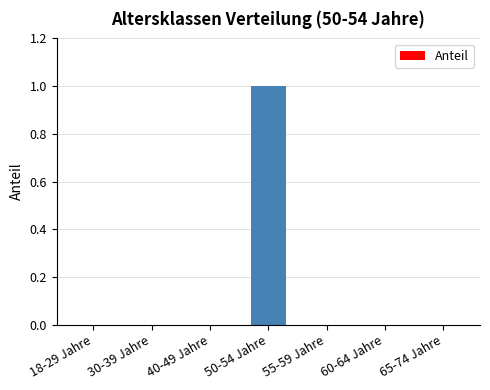

Between 18-29 Jahre and 50-54 Jahre, which is larger?

50-54 Jahre